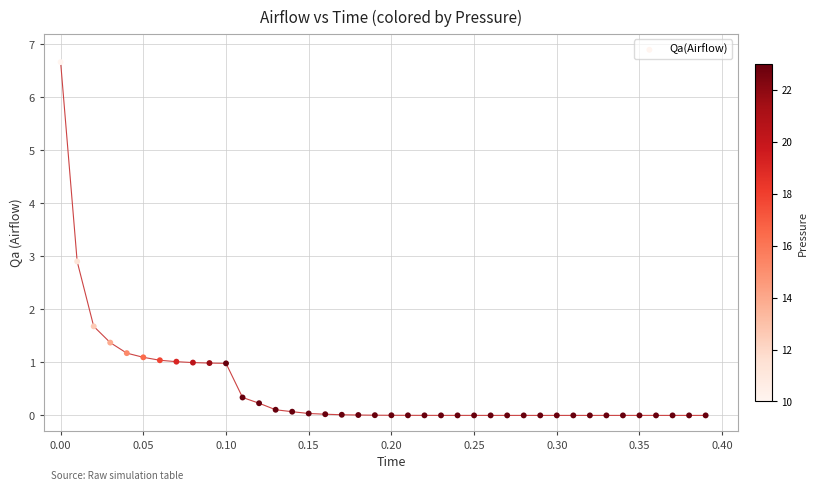

What Y value in the scatter plot is closest to 3?

2.9